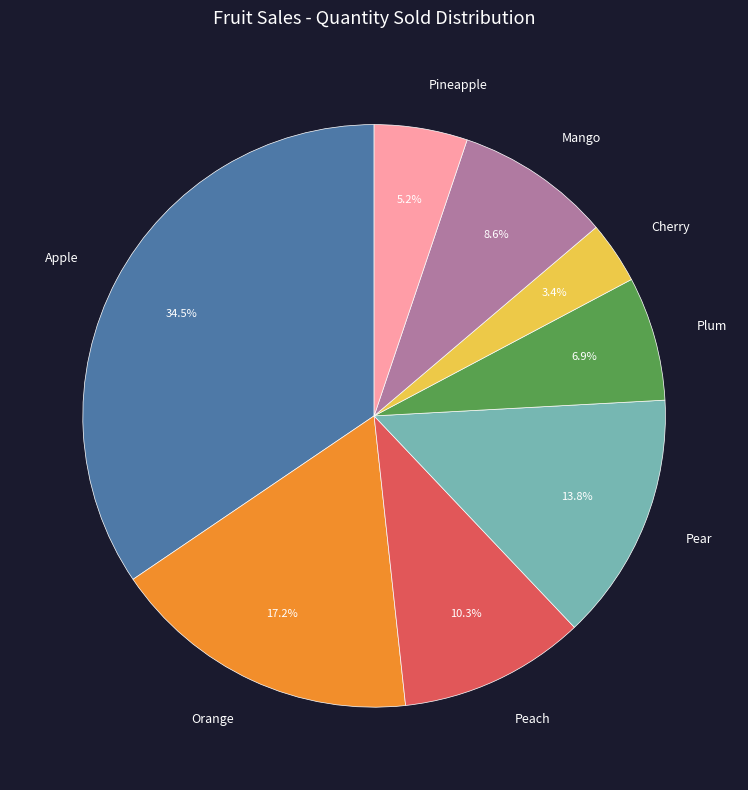

Does Cherry represent more than half of the total?

No